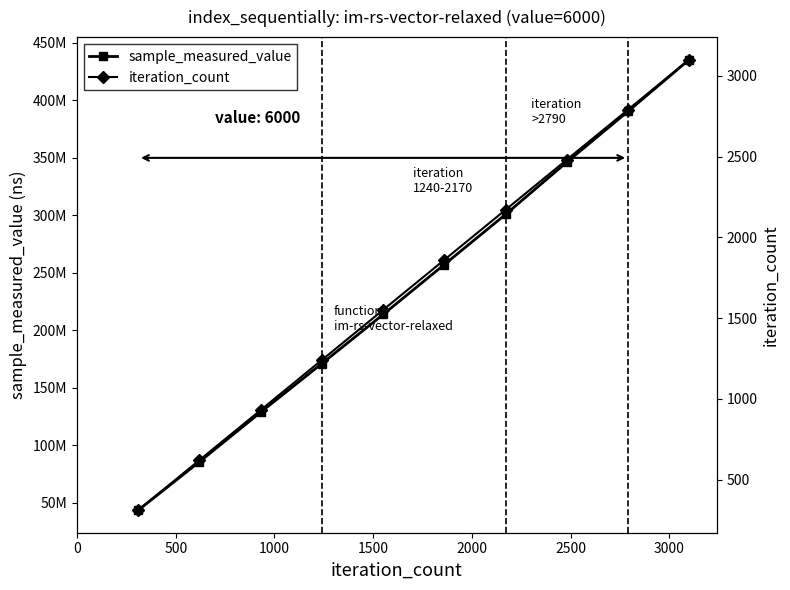

Is it true that sample_measured_value equals 669655310 at 8?

False